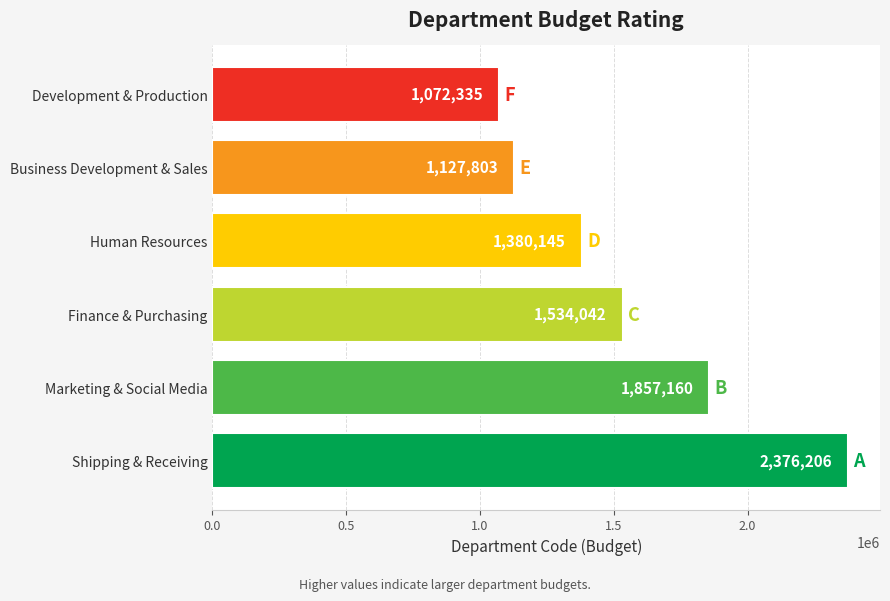

At which label is the value closest to 1724270?

Marketing & Social Media